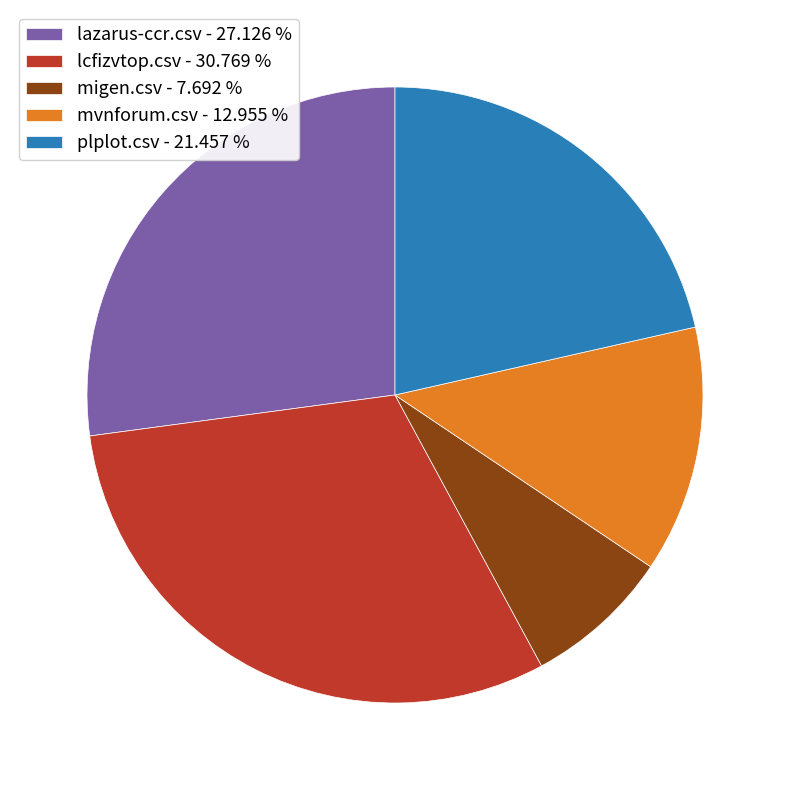

Combined, do migen.csv and mvnforum.csv account for over 50%?

No